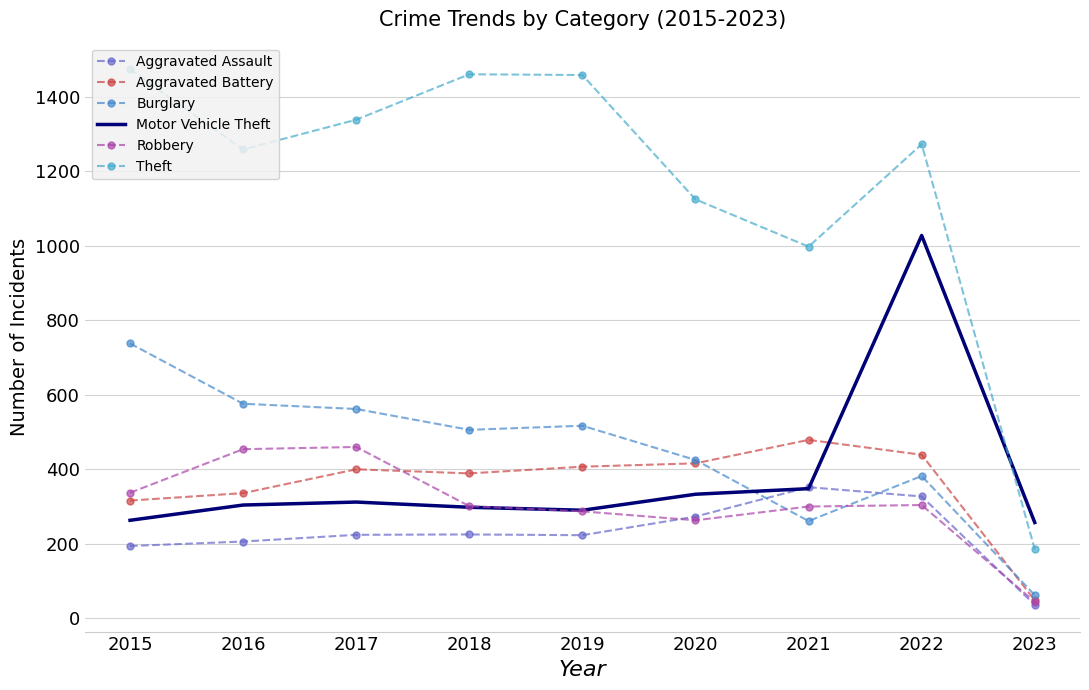

After their last crossing, which series has the higher values: Robbery or Burglary?

Burglary